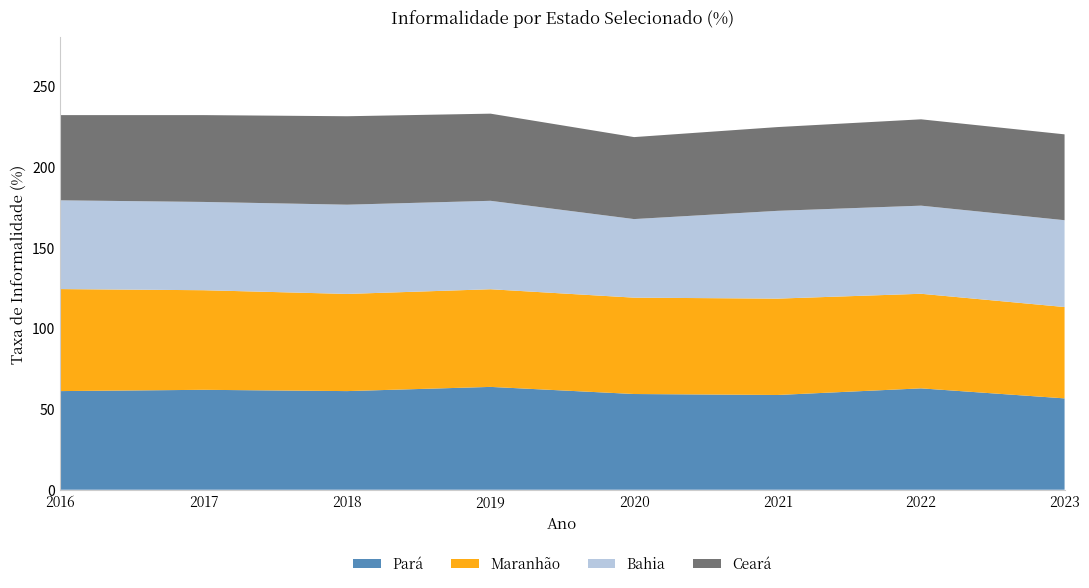

Reading right to left, extract all data points from this chart.

Pará: 2023=56.5	2022=62.7	2021=58.6	2020=59.2	2019=63.6	2018=61.0	2017=61.8	2016=61.0
Maranhão: 2023=56.5	2022=58.5	2021=59.6	2020=59.6	2019=60.4	2018=60.1	2017=61.6	2016=63.1
Bahia: 2023=53.7	2022=54.5	2021=54.3	2020=48.6	2019=54.7	2018=55.2	2017=54.6	2016=54.9
Ceará: 2023=53.1	2022=53.4	2021=51.8	2020=50.7	2019=53.9	2018=54.7	2017=53.7	2016=52.7